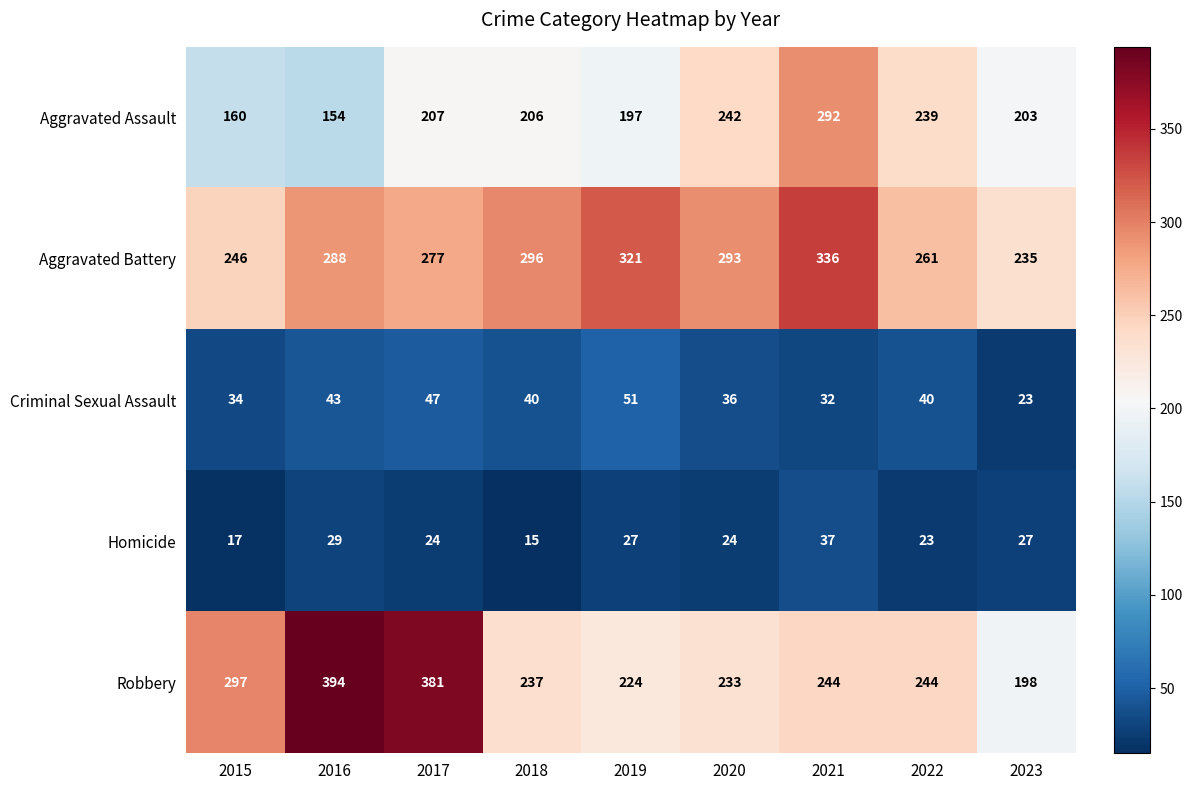

At which category is the sum across all series the highest?

2021